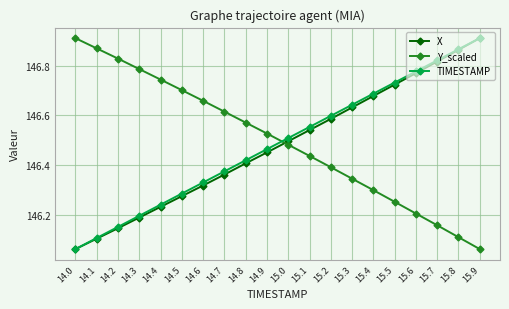

Is it true that X equals 29.5 at 15.1?

False